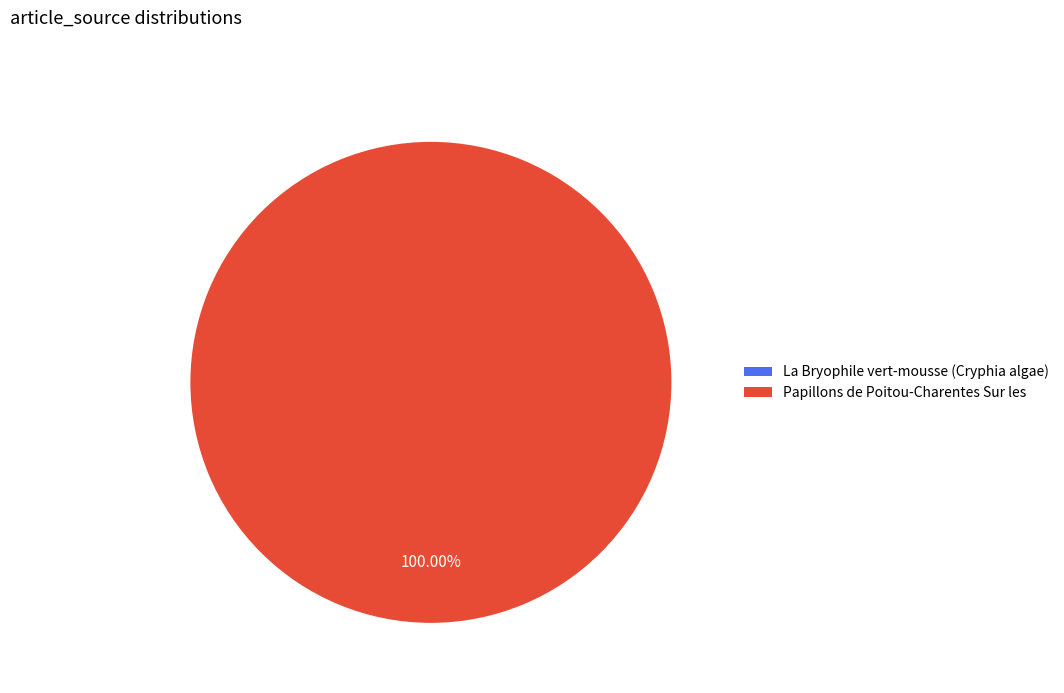

To the nearest percent, what is the difference between the La Bryophile vert-mousse (Cryphia algae) and Papillons de Poitou-Charentes Sur les slice percentages?

100%